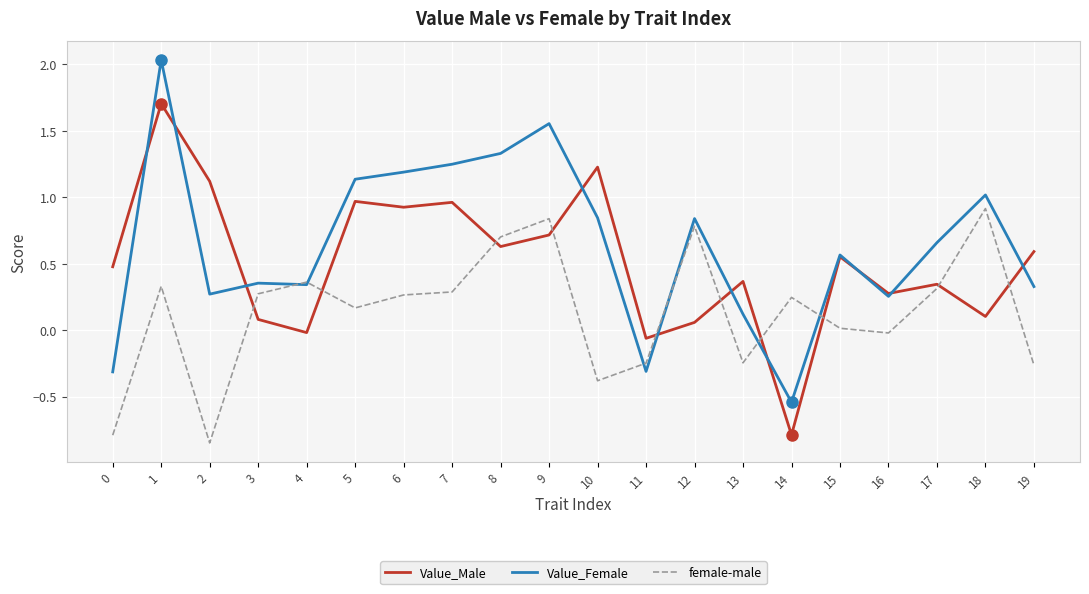

Between 8 and 12, which series saw the biggest shift?

Value_Male